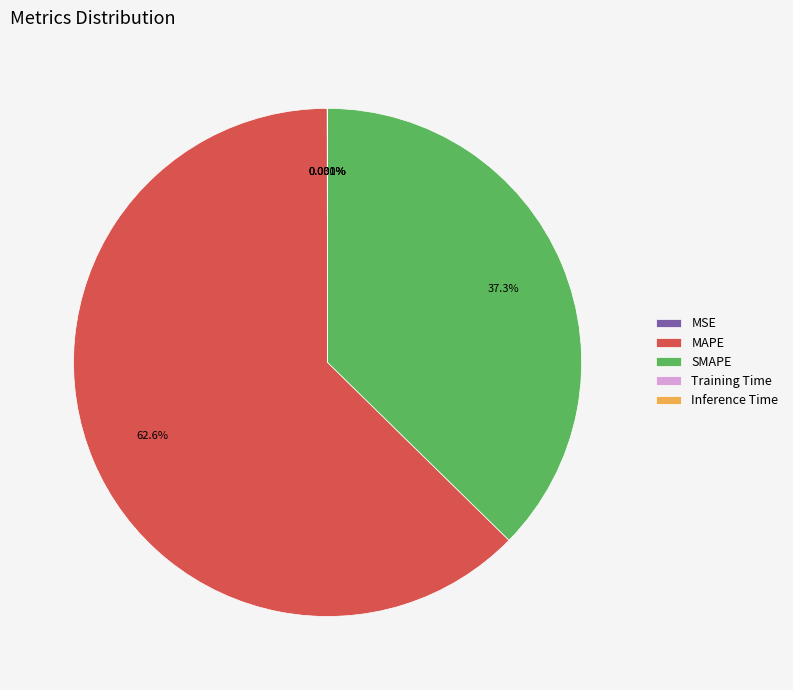

Which category has the biggest portion of the pie?

MAPE